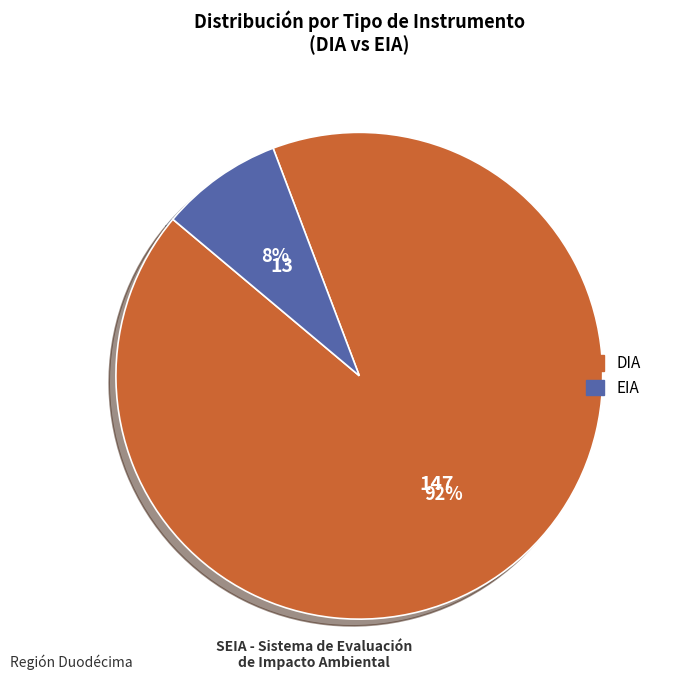

Rank the categories by value from lowest to highest.

EIA, DIA